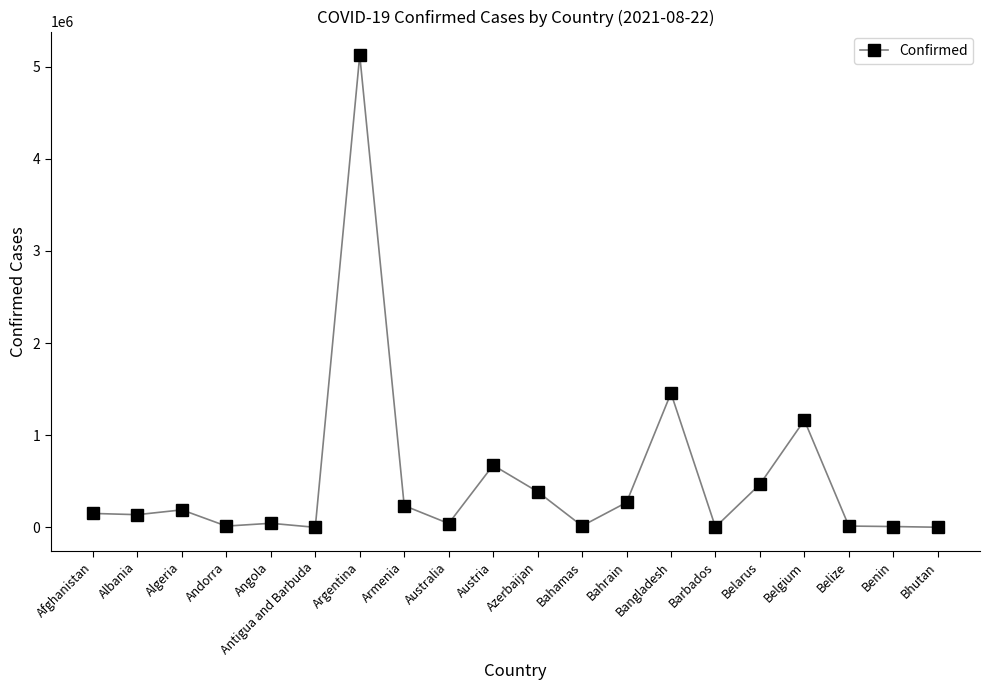

True or false: the data has more than 2 interior local peaks.

True